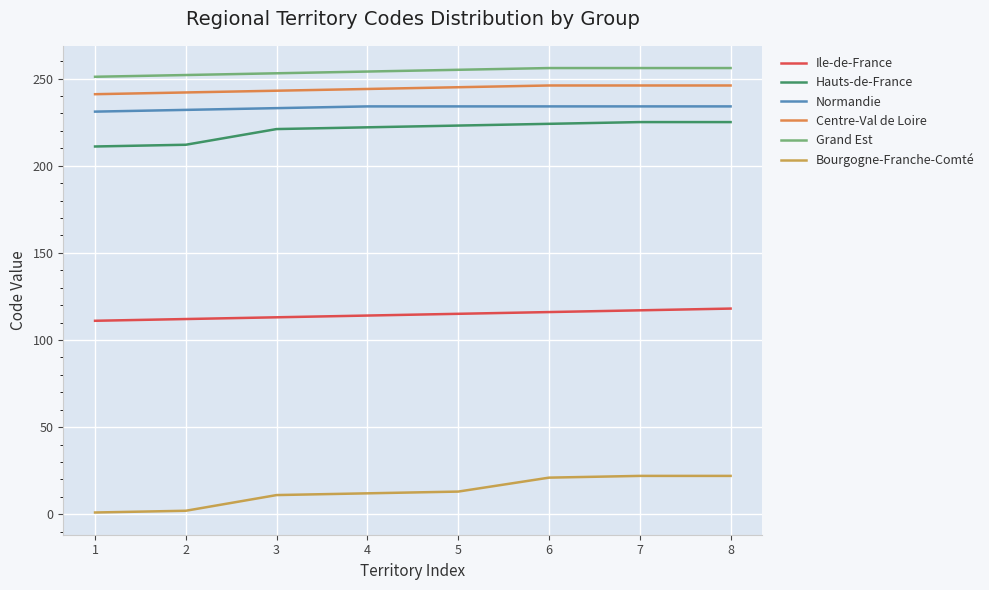

What is the spread (max minus min) of values at 2?

250